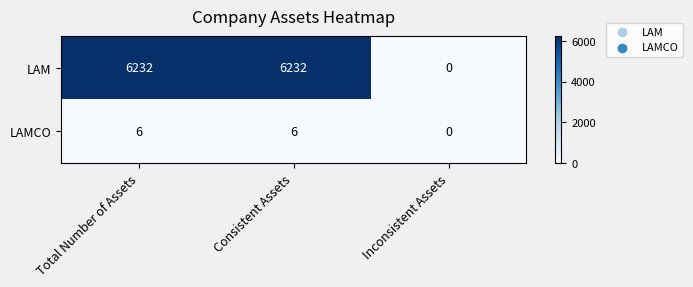

Reading left to right, list all the values displayed in this chart.

LAM: 6232	6232	0
LAMCO: 6	6	0